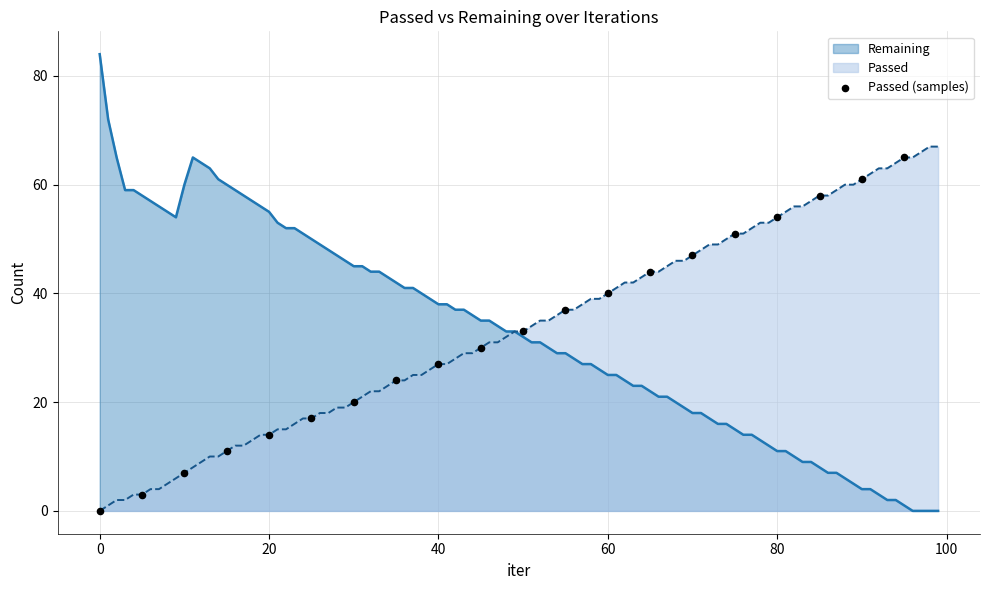

Which series has the widest spread of values?

Remaining